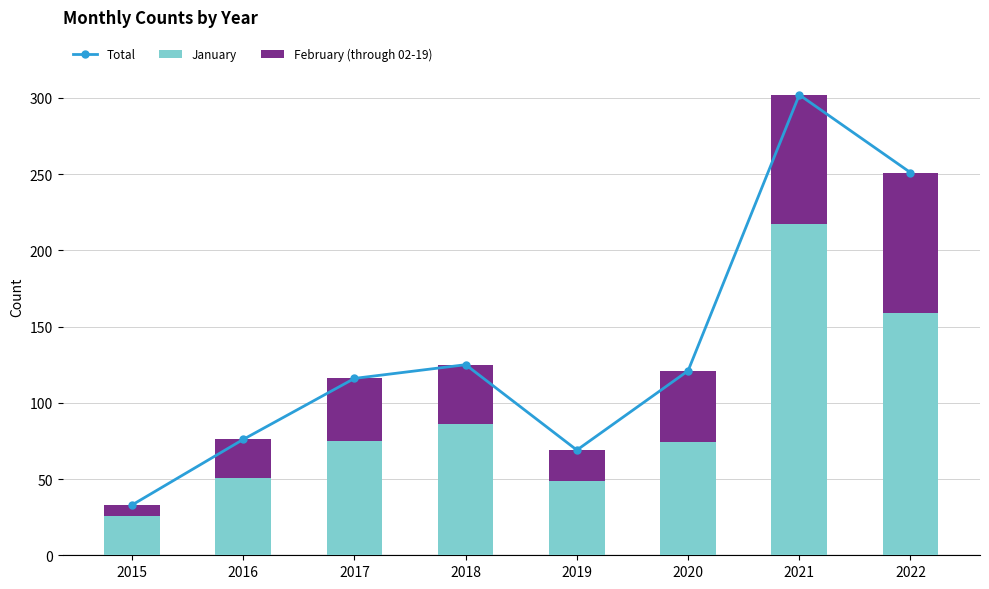

What is the lowest value of the January series?

26